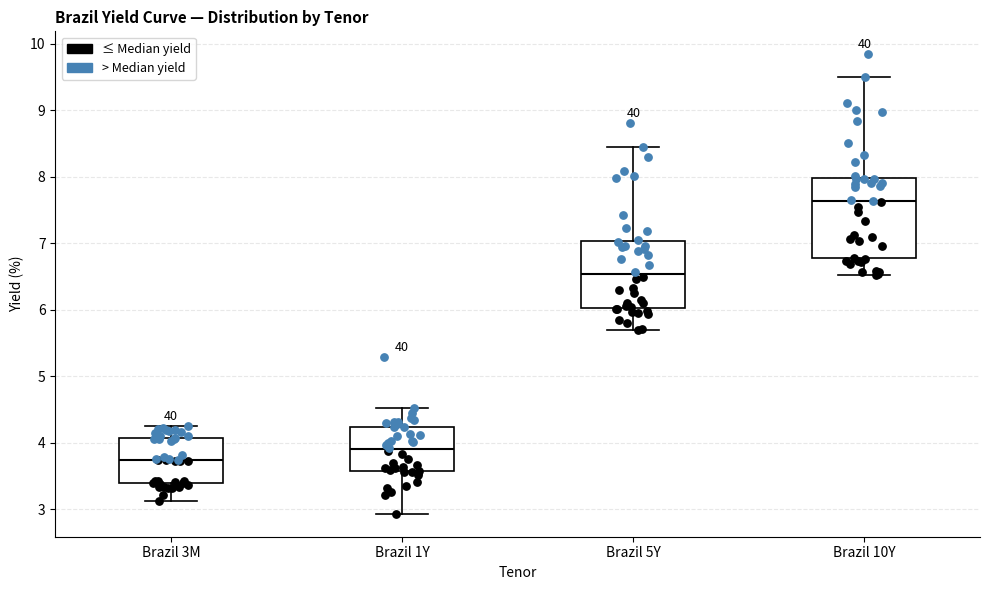

Reading left to right, read every box against the y-axis: the position of its median line, the range the box covers, and the ends of its whiskers. The values are not printed on the chart, so give them approximately, as read against the axis.

Brazil 3M: median 3.7, box 3.4 to 4.1, whiskers 3.1 to 4.3
Brazil 1Y: median 3.9, box 3.6 to 4.2, whiskers 2.9 to 4.5
Brazil 5Y: median 6.5, box 6.0 to 7.0, whiskers 5.7 to 8.5
Brazil 10Y: median 7.6, box 6.8 to 8.0, whiskers 6.5 to 9.5